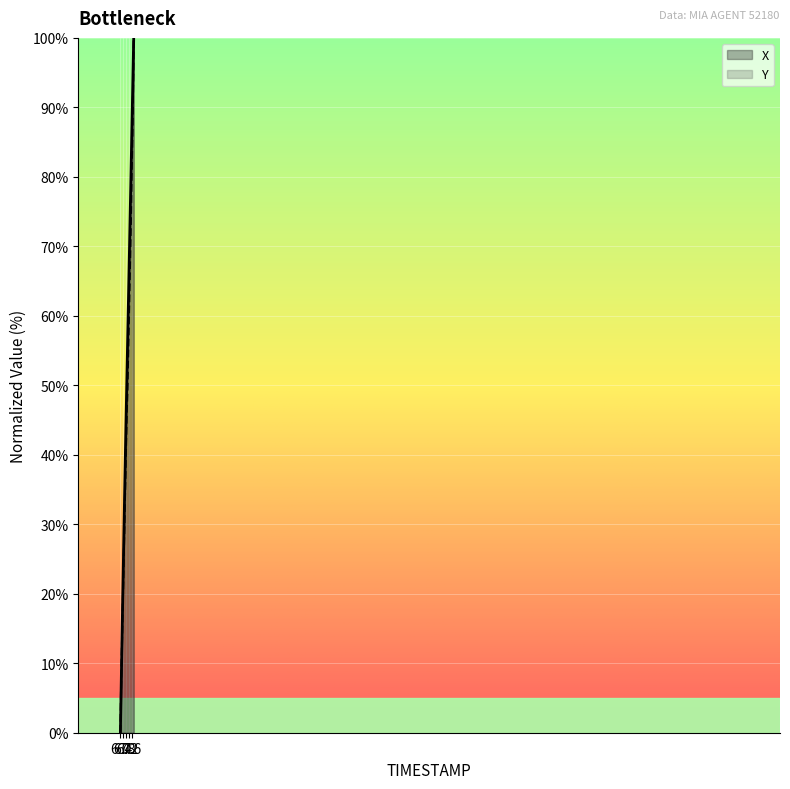

Is it true that Y equals 29.2 at 7.8?

False